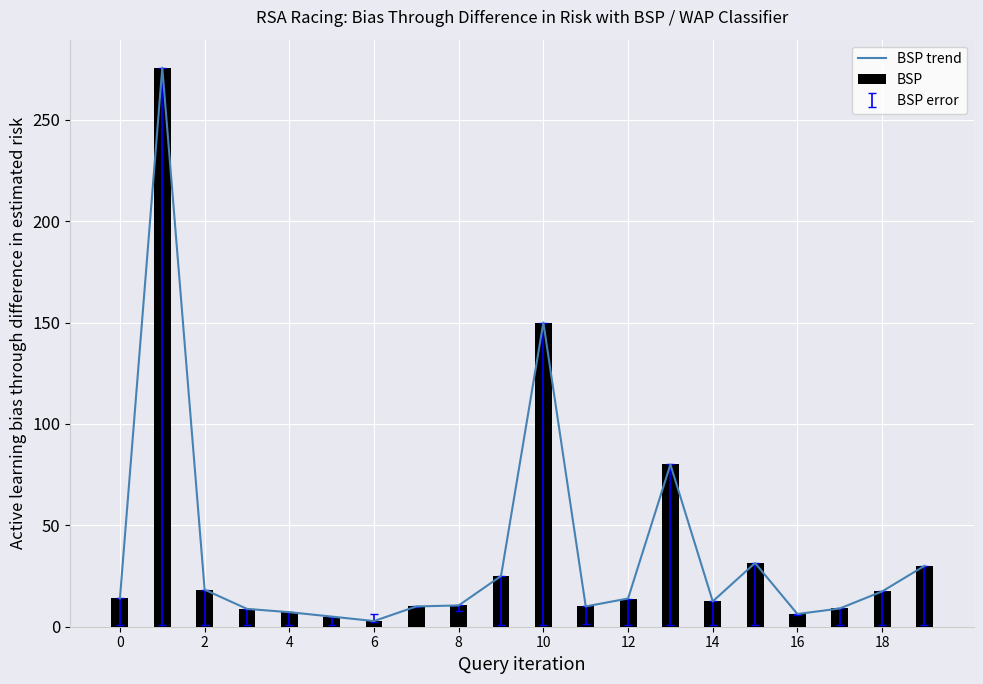

What is the difference between the maximum and second lowest values in the BSP trend series?

270.7